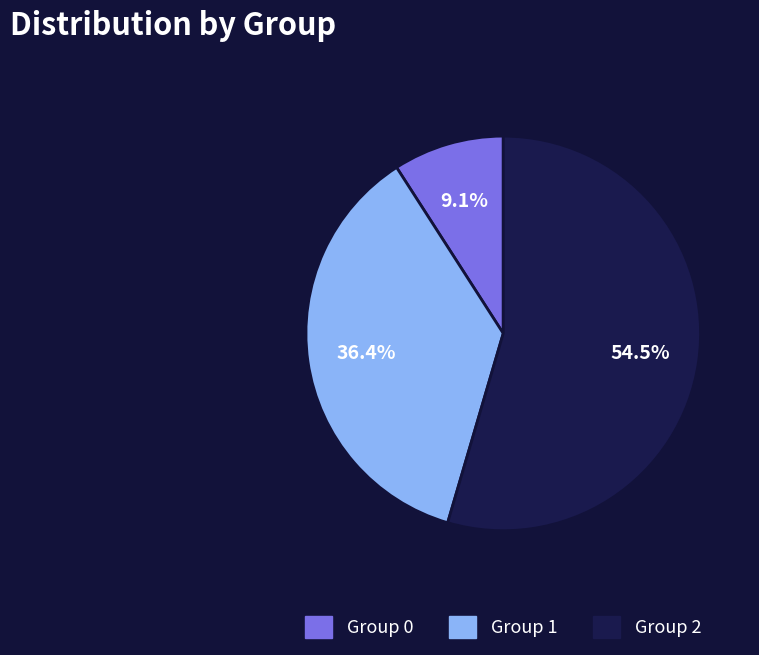

Is there any slice that represents more than half of the pie?

Yes